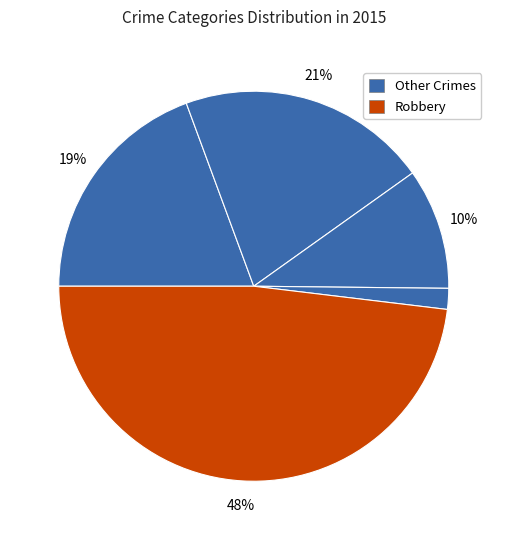

How many slices are in this pie chart?

5